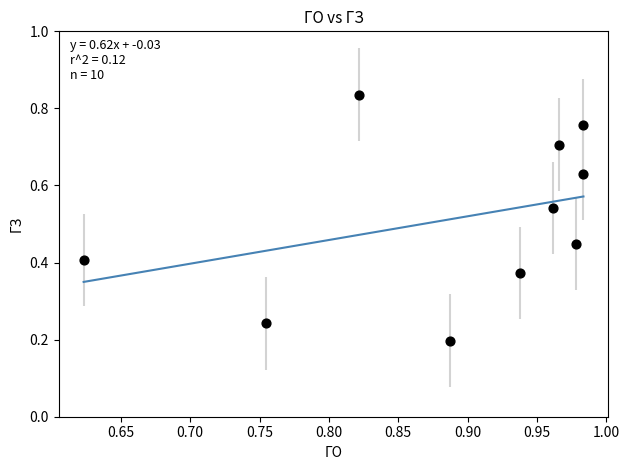

What is the average X value?

0.9